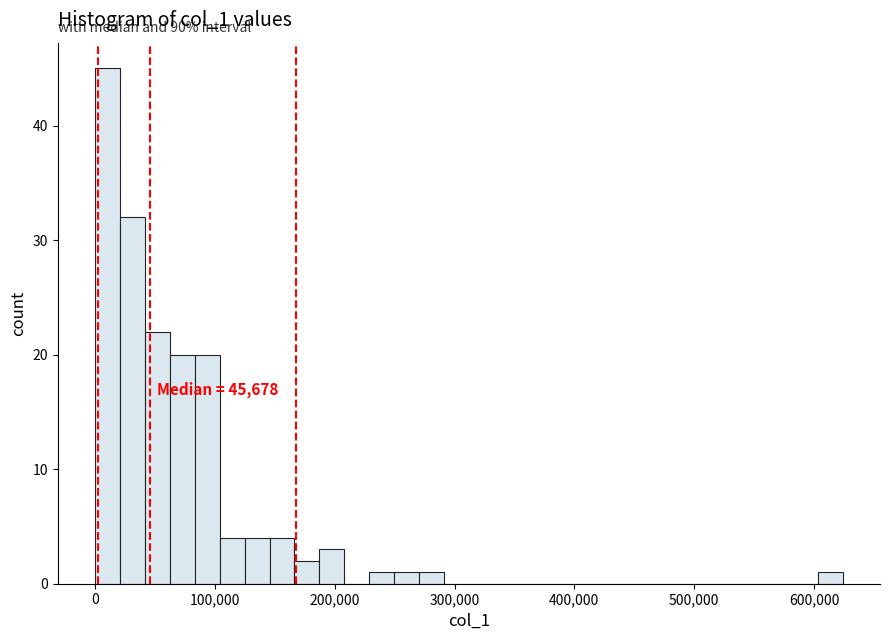

Read against the x-axis, roughly where is the centre of the tallest bar?

10000